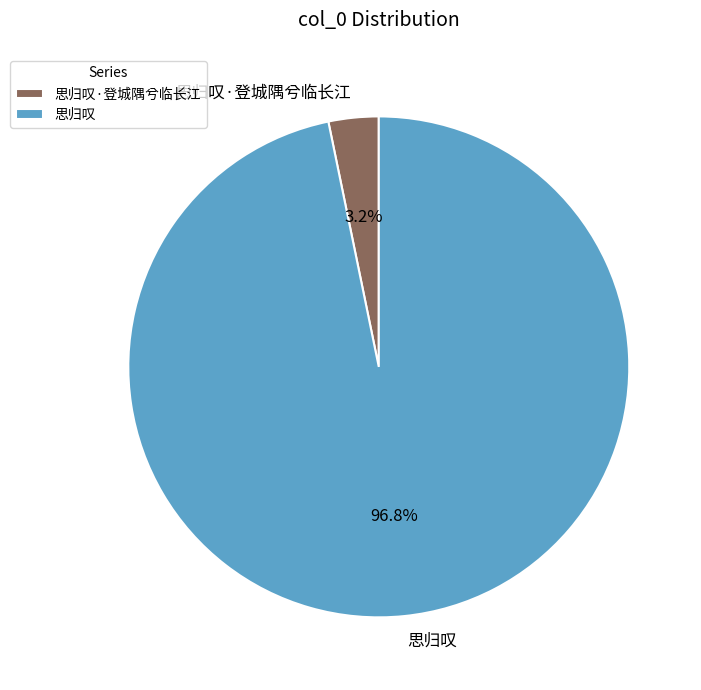

Is the sum of 思归叹 and 思归叹·登城隅兮临长江 greater than half?

Yes